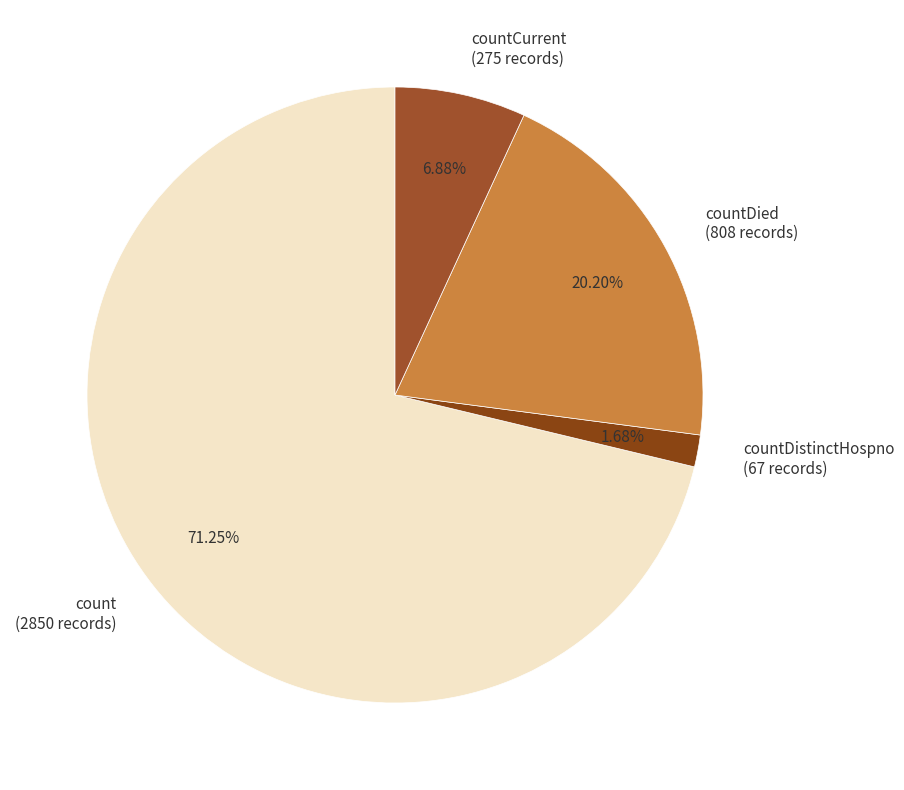

Count the number of slices in the pie.

4